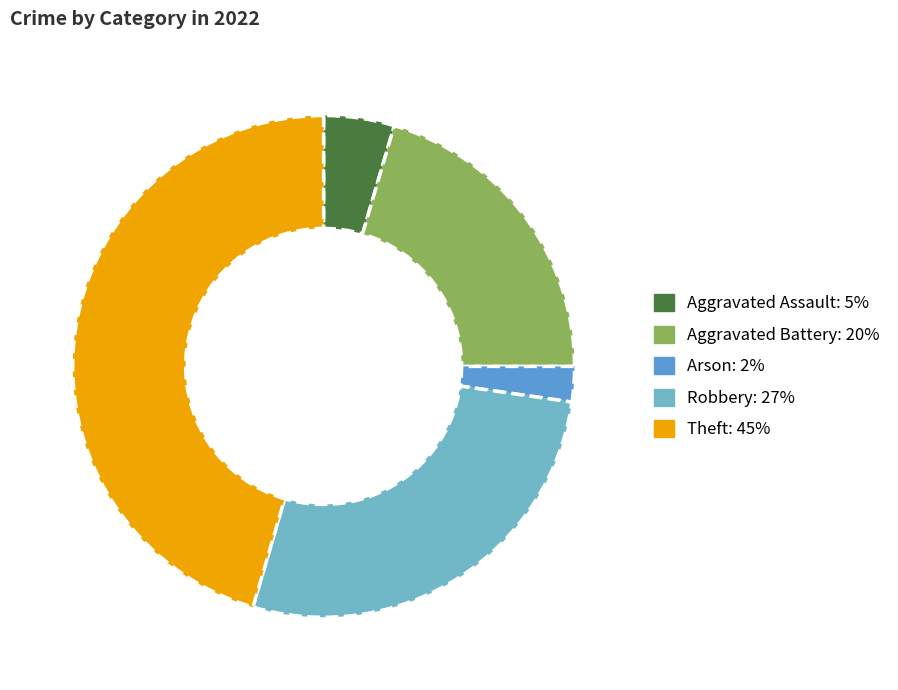

Between Arson and Theft, which is larger?

Theft